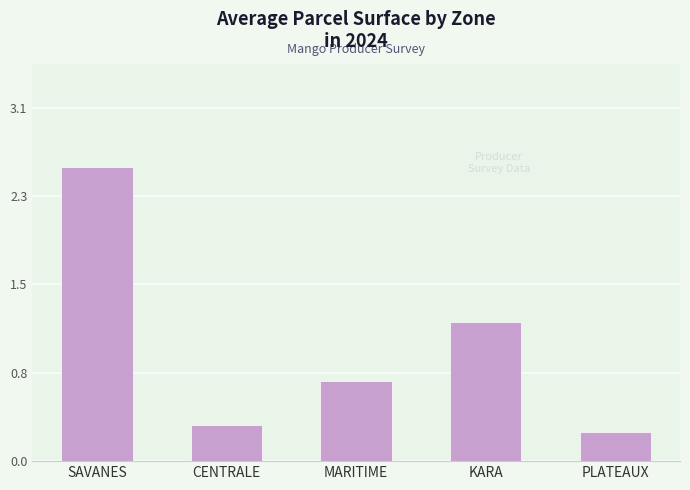

Reading left to right, what are all the values shown in this chart?

2.5	0.3	0.7	1.2	0.2